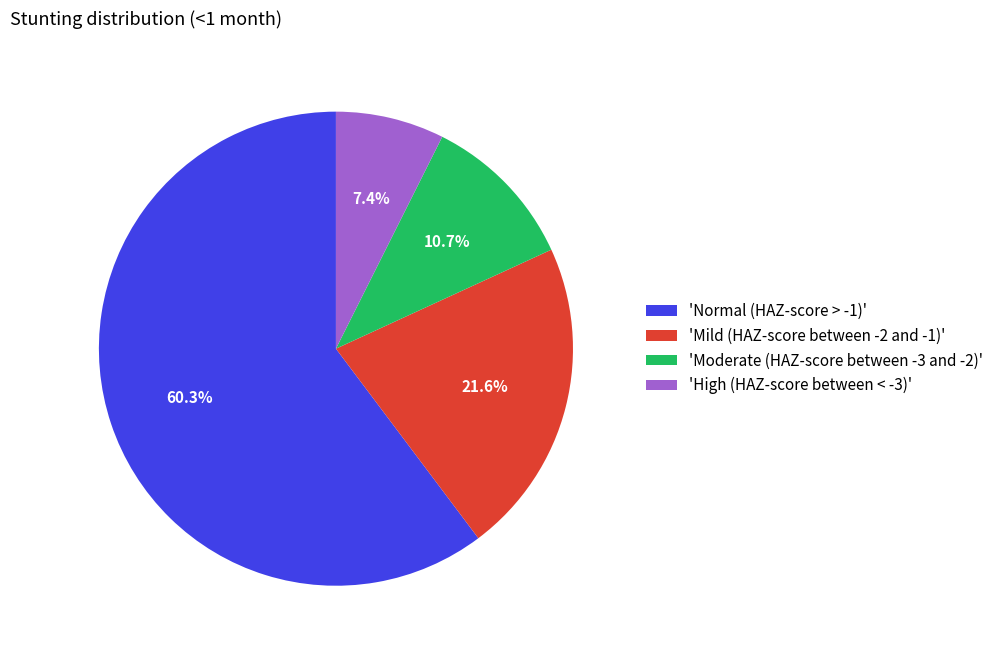

What is the total percentage of 'Mild (HAZ-score between -2 and -1)' and 'Moderate (HAZ-score between -3 and -2)'?

32.3%